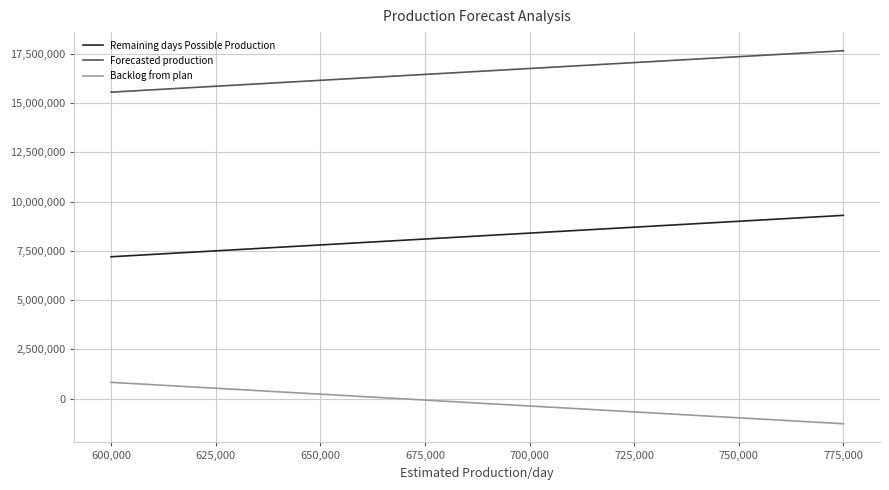

What is the greatest value displayed?

17647334